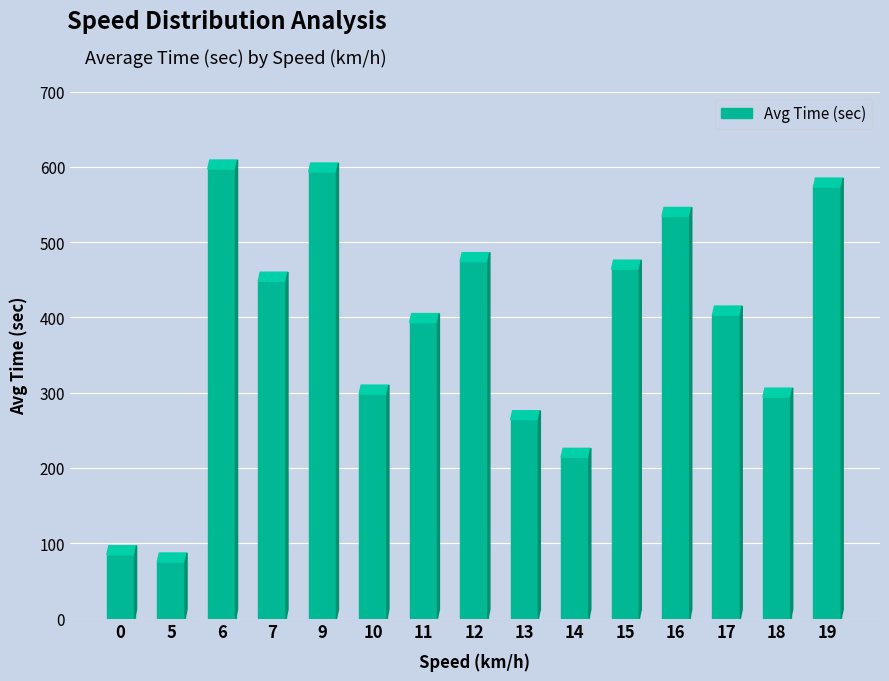

At which label is the value closest to 336?

10